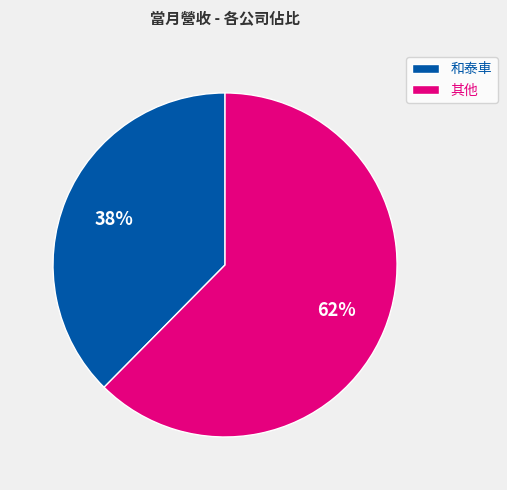

Does any single category account for the majority?

Yes